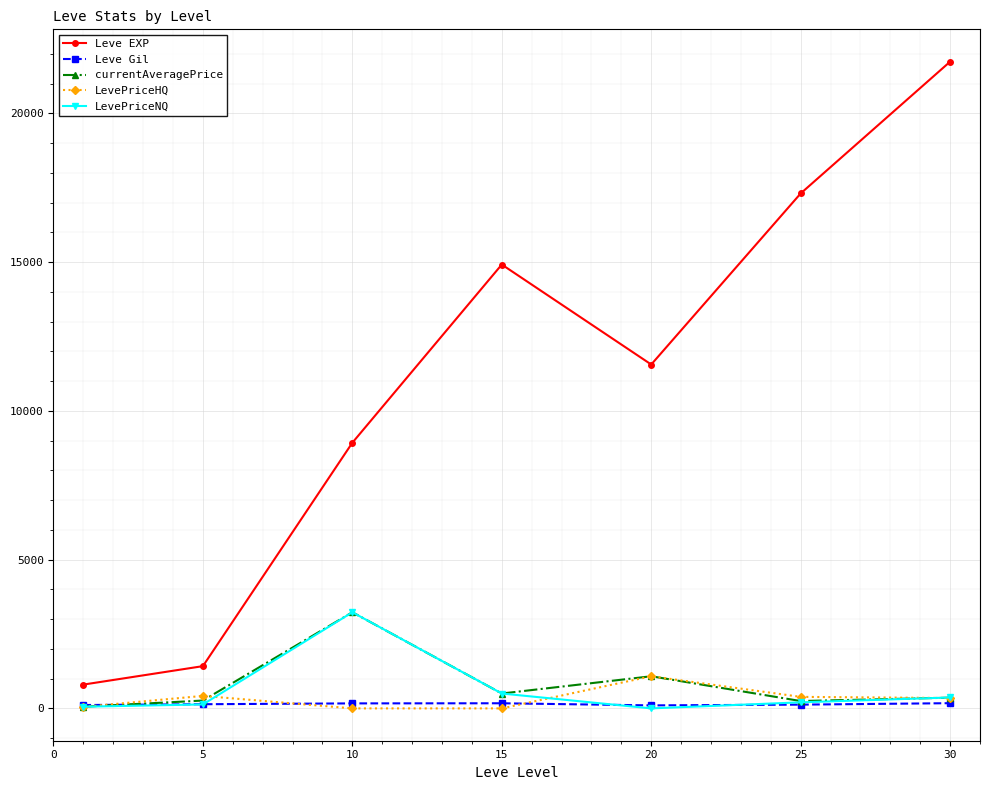

What is the maximum value shown in the chart?

21740.0